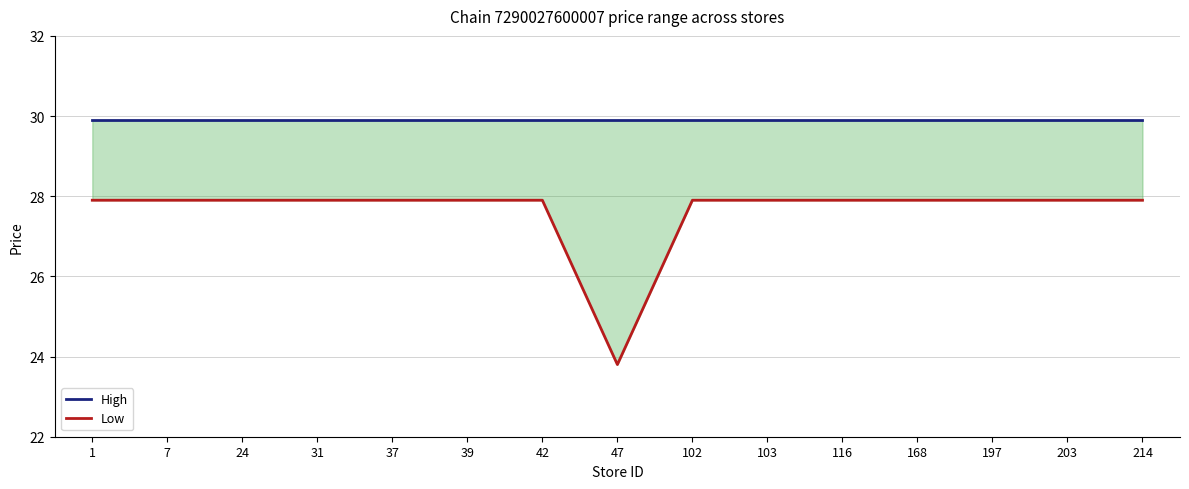

True or false: Low has more than 2 points higher than both neighbors.

False